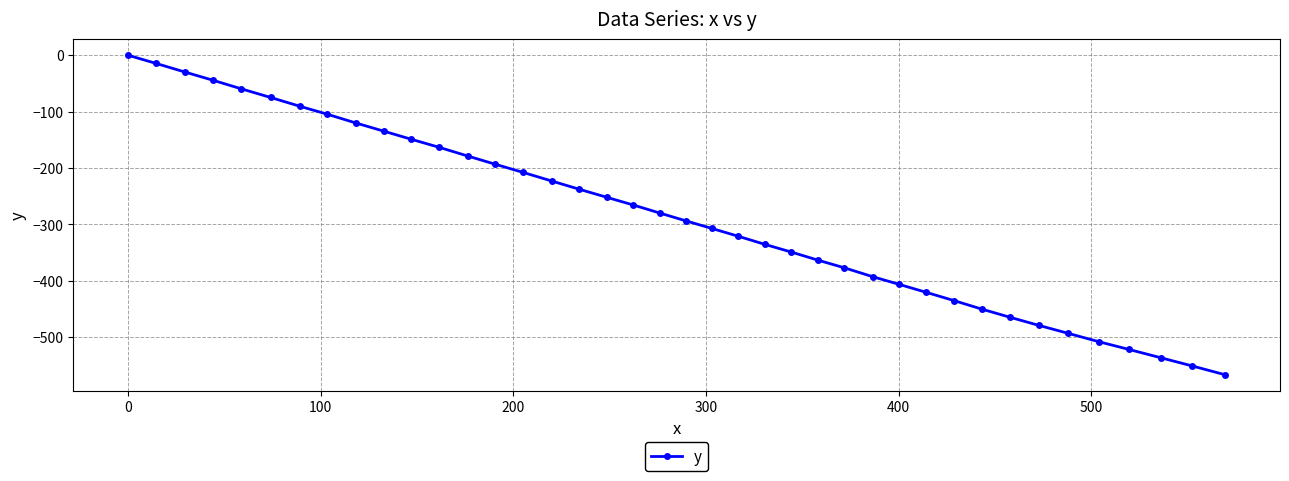

What is the difference between the second highest and minimum values?

552.2